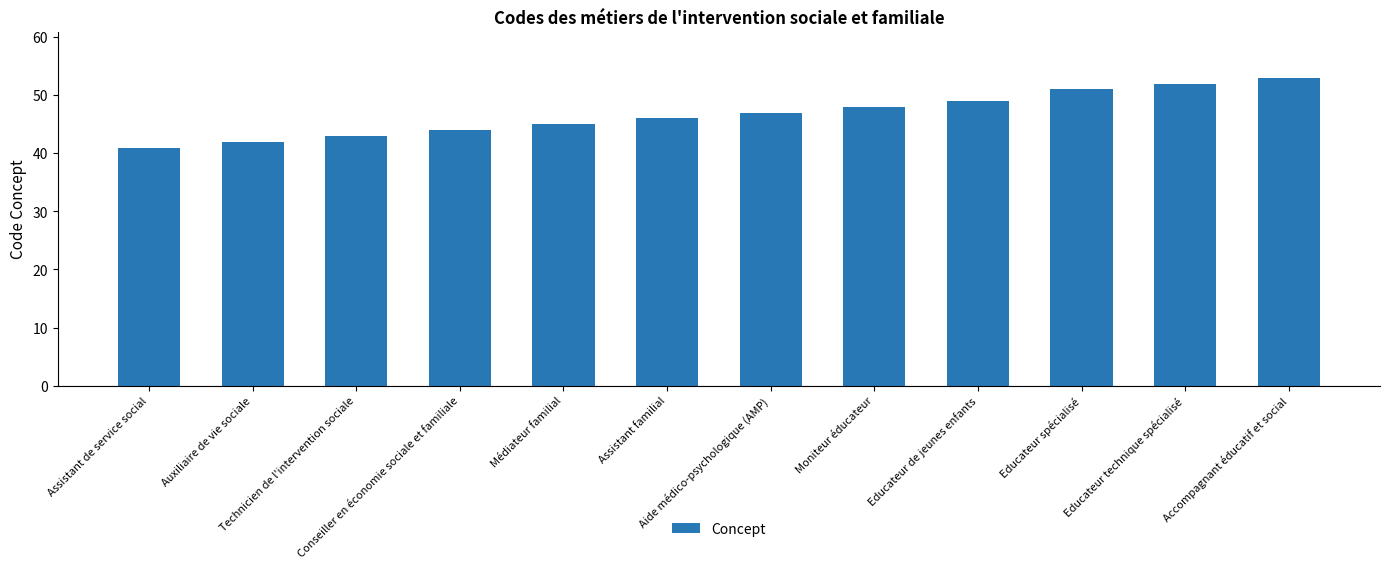

How many categories are shown in the chart?

12